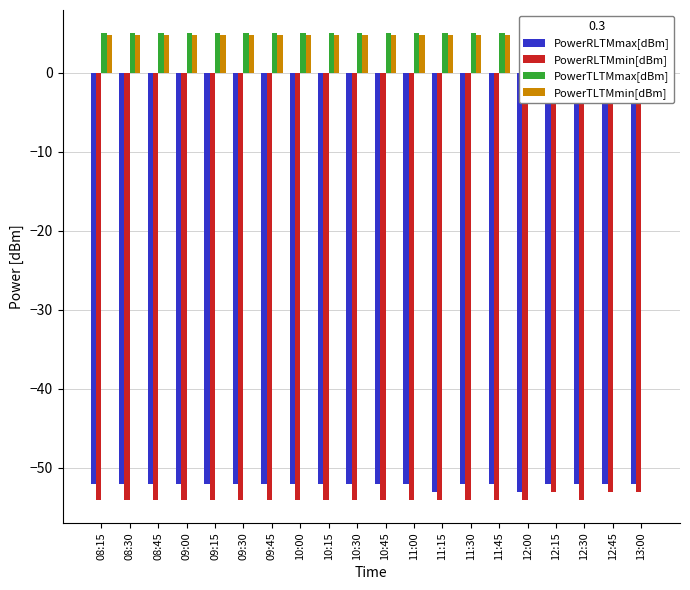

Rank the series at 11:45 from highest to lowest value.

PowerTLTMmax[dBm], PowerTLTMmin[dBm], PowerRLTMmax[dBm], PowerRLTMmin[dBm]